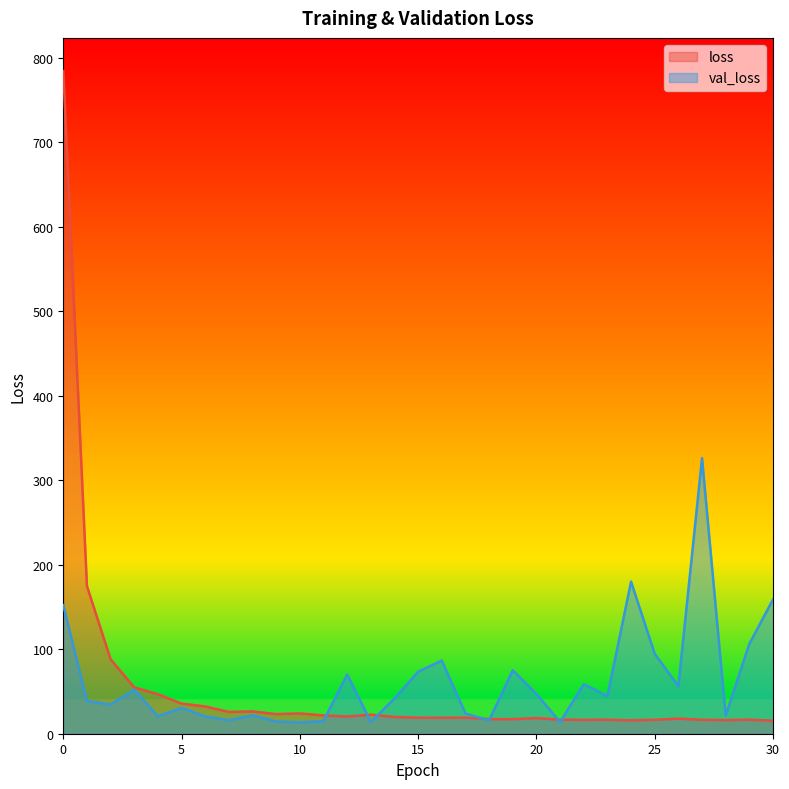

Does the chart have visible grid lines?

No